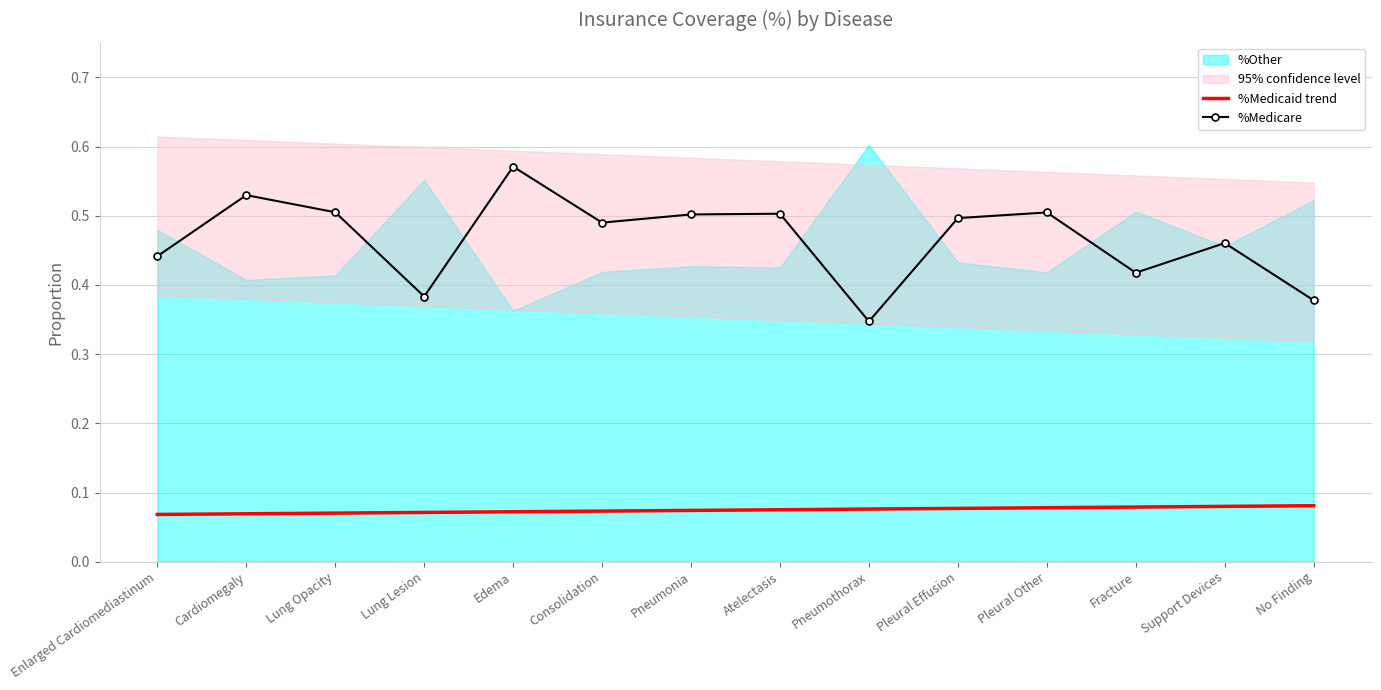

Which category has the lowest value in the %Medicare series?

Pneumothorax